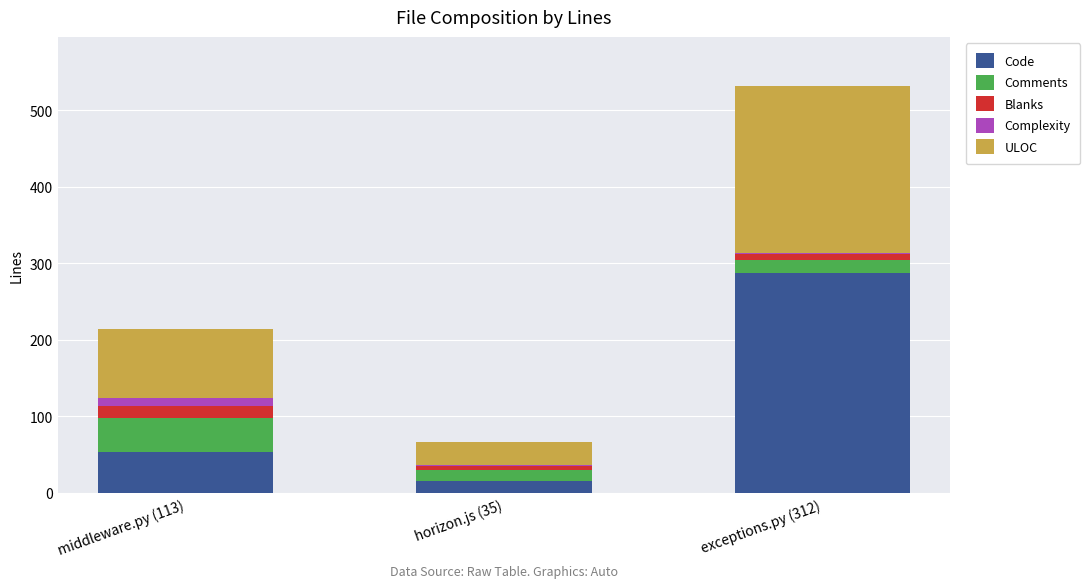

At which label is Code closest to 151?

middleware.py (113)